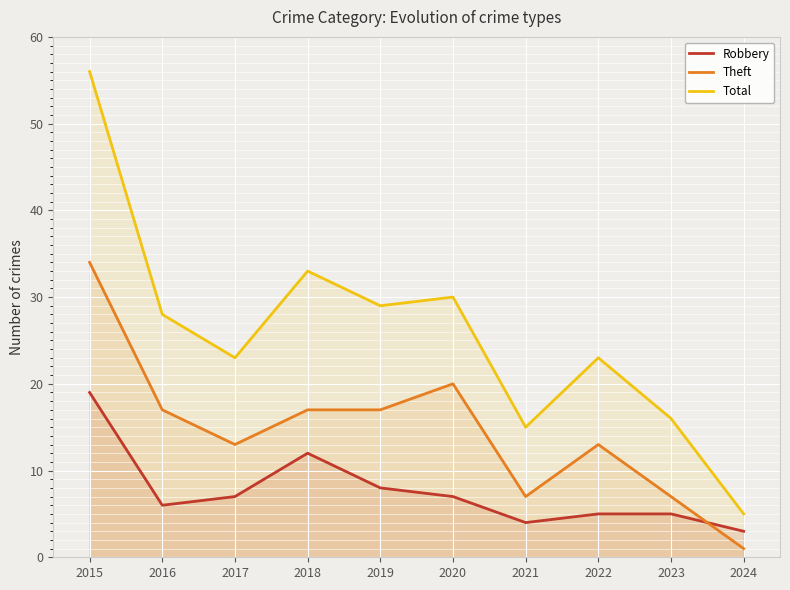

What is the sum of the Total values at 2021 and 2016?

43